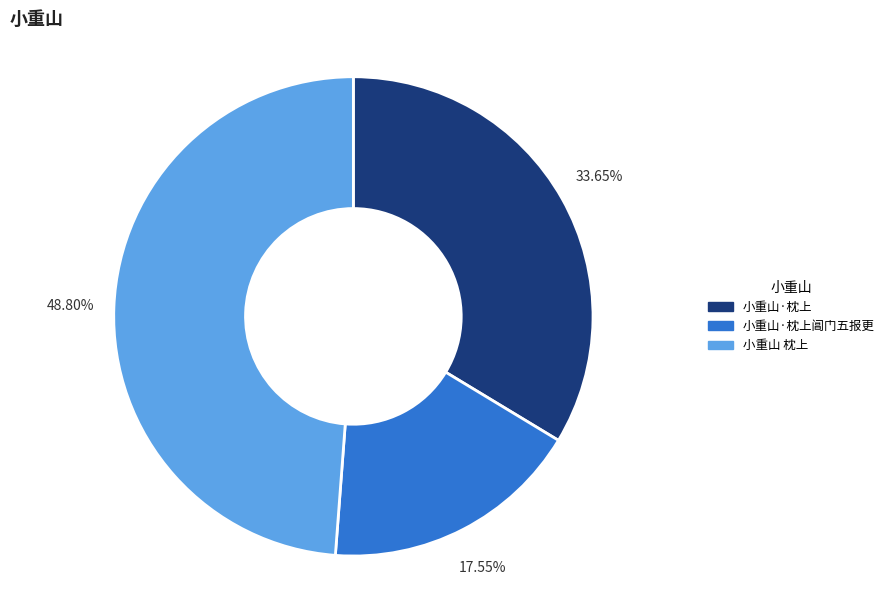

Rank the categories by value from lowest to highest.

小重山·枕上阊门五报更, 小重山·枕上, 小重山 枕上